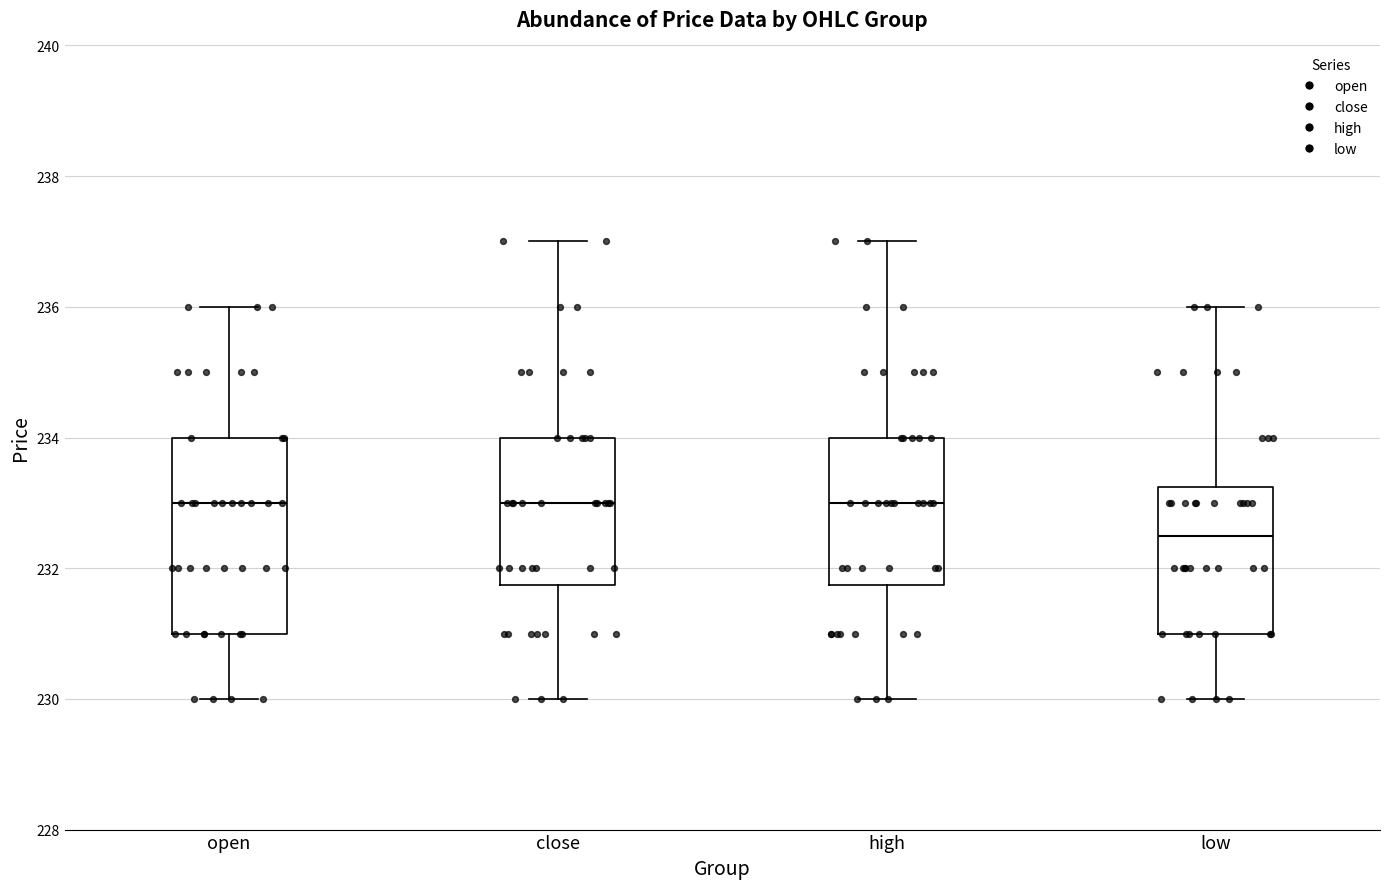

Where is the upper edge of the box for low on the y-axis? The values are not printed on the chart, so give them approximately, as read against the axis.

233.2